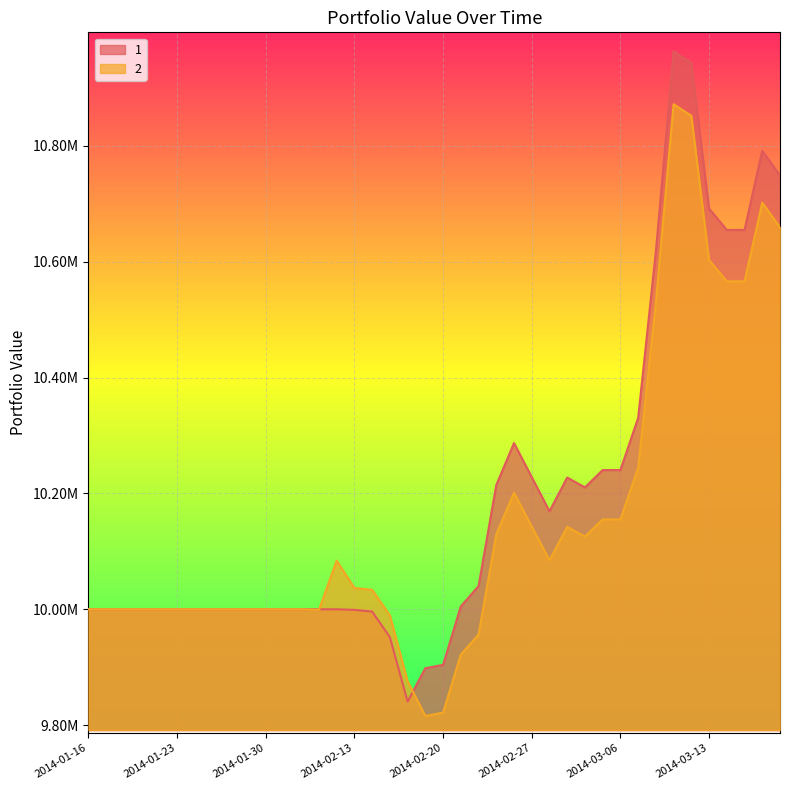

Rank the series by their maximum value, from highest to lowest.

1, 2